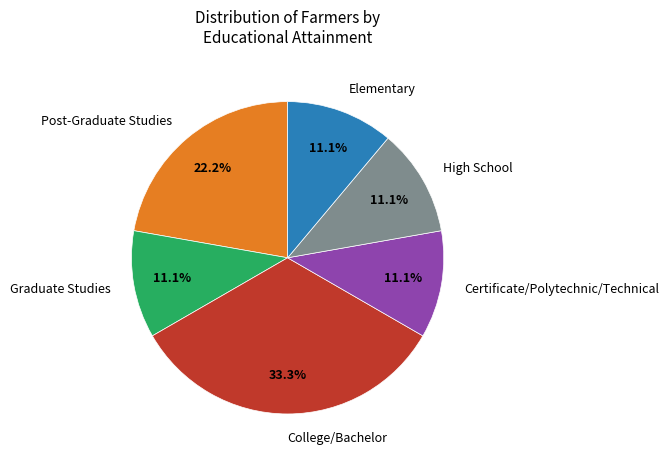

What portion of the pie excludes College/Bachelor?

66.7%